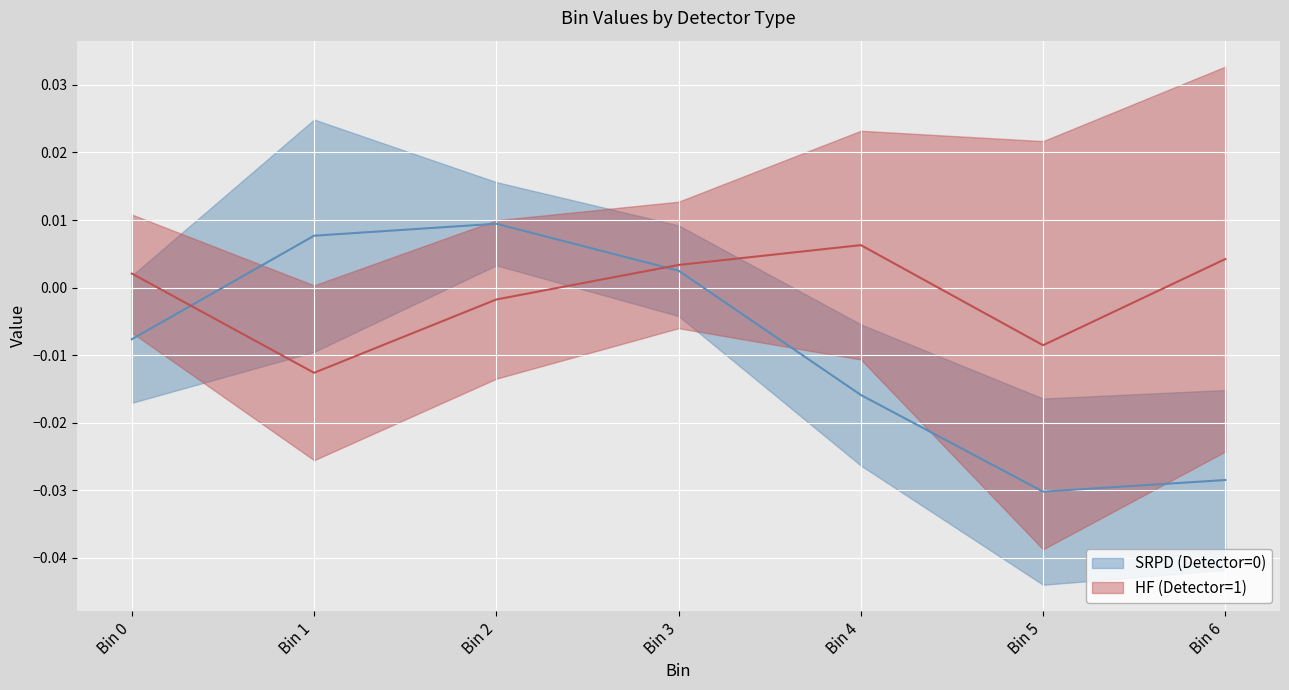

How many negative values does the HF (Detector=1) series have?

3